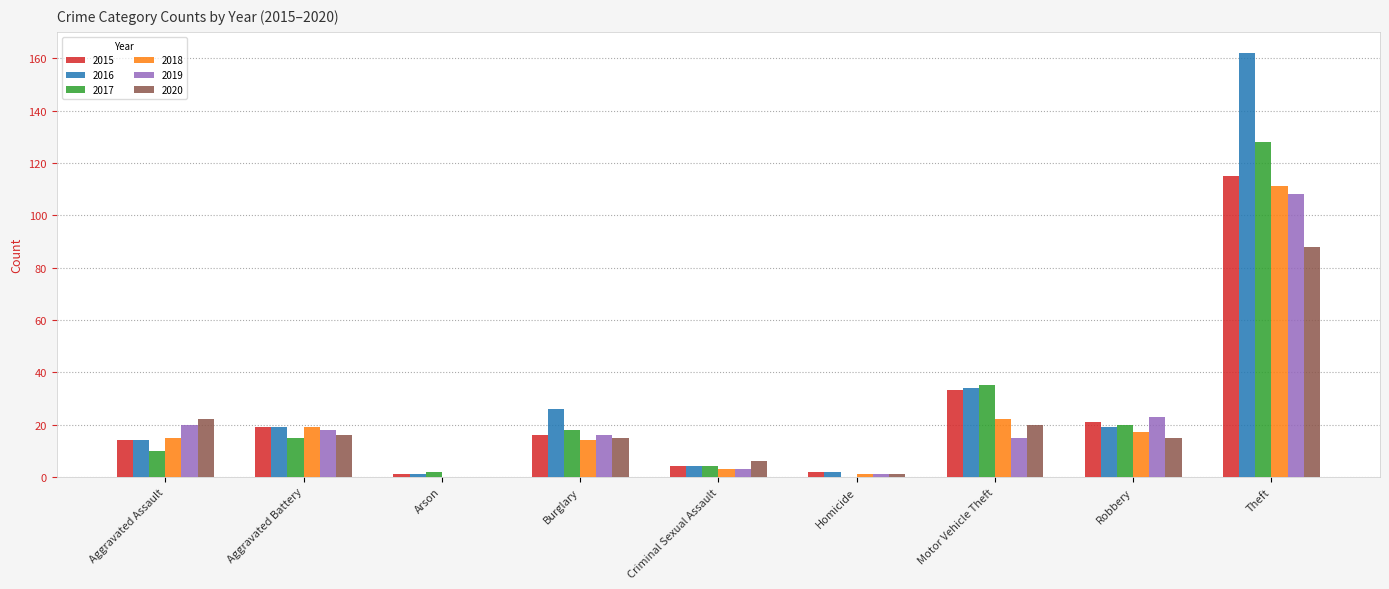

Which series has the largest range (max minus min)?

2016